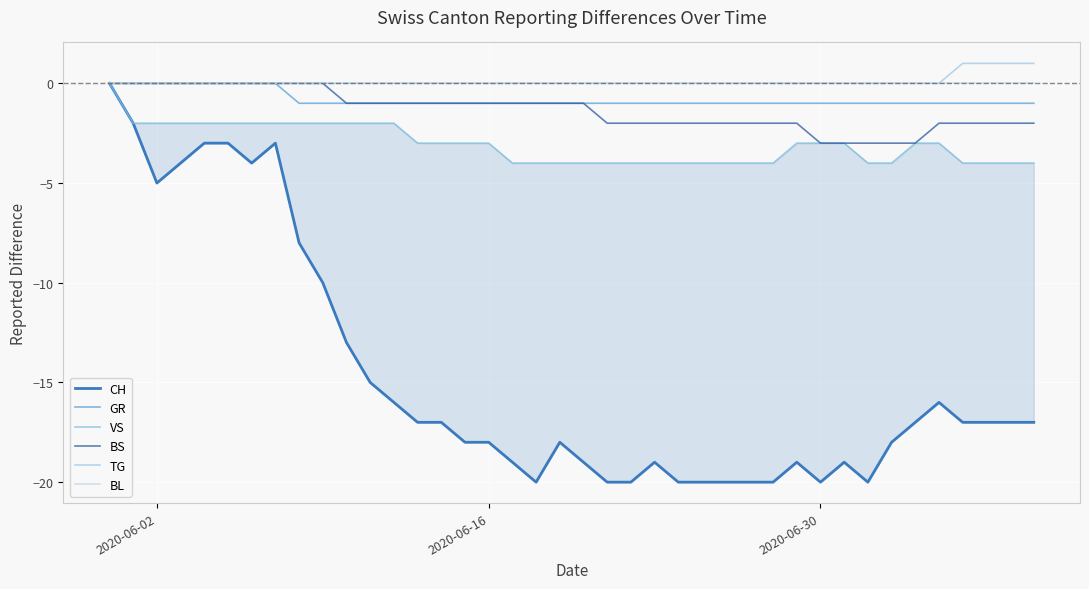

Rank the series by their maximum value, from lowest to highest.

CH, GR, VS, BS, BL, TG